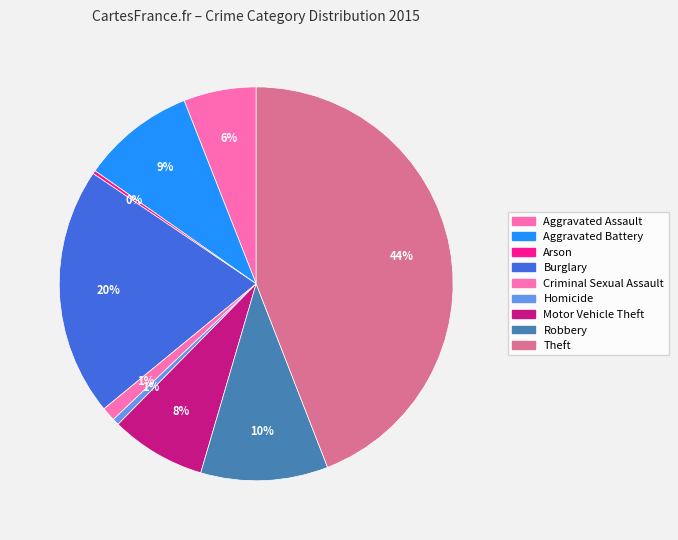

To the nearest percent, what is the difference between the Criminal Sexual Assault and Robbery slice percentages?

9%